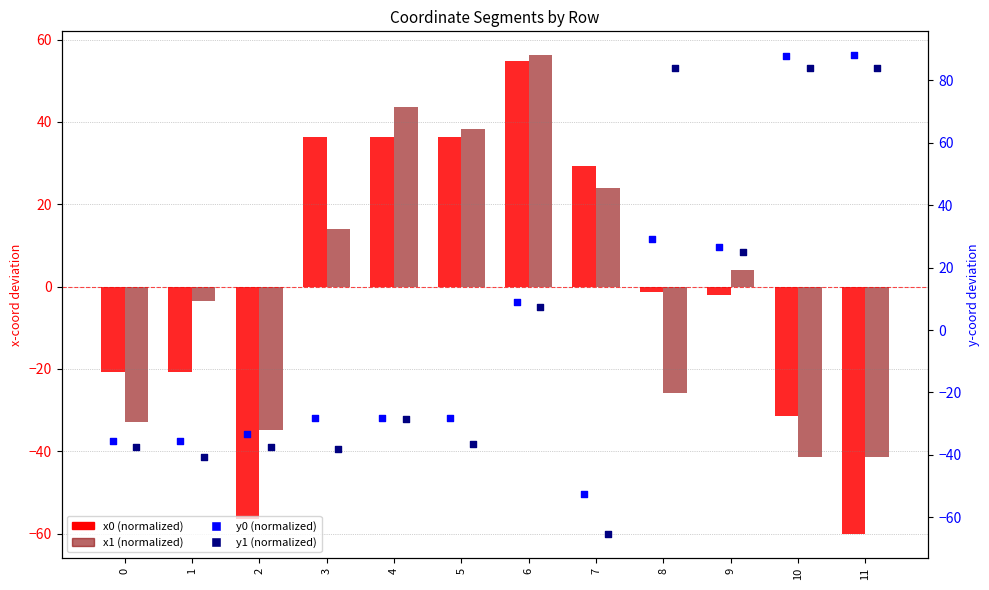

Which series has the largest total across all categories?

x1 (normalized)